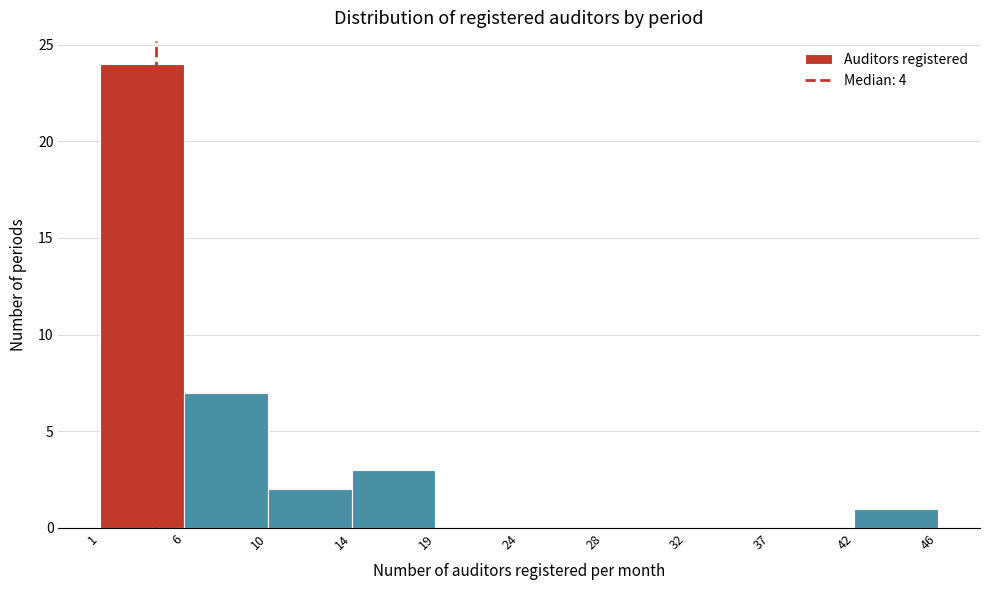

Reading left to right, list all the values displayed in this chart.

1=24	6=7	10=2	14=3	19=0	24=0	28=0	32=0	37=0	42=1